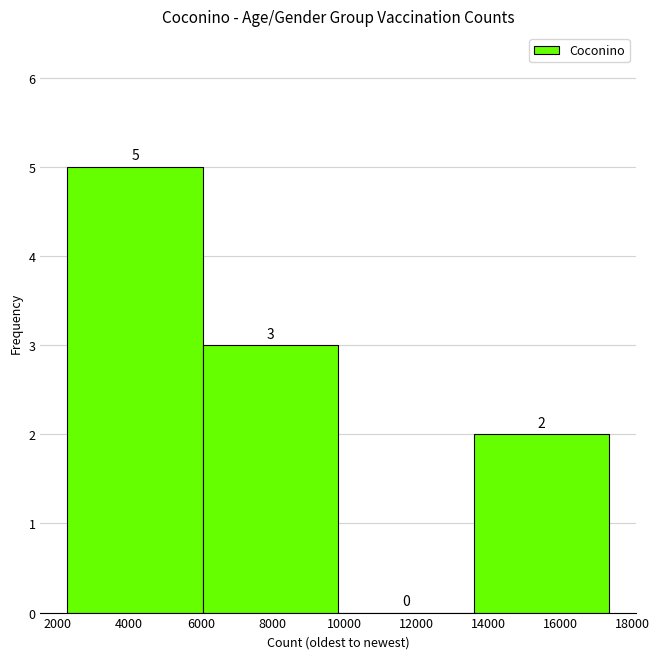

What is the height of the bar covering 6000 to 9800 on the x-axis? The bar edges are not printed on the chart, so give them approximately, as read against the axis.

3